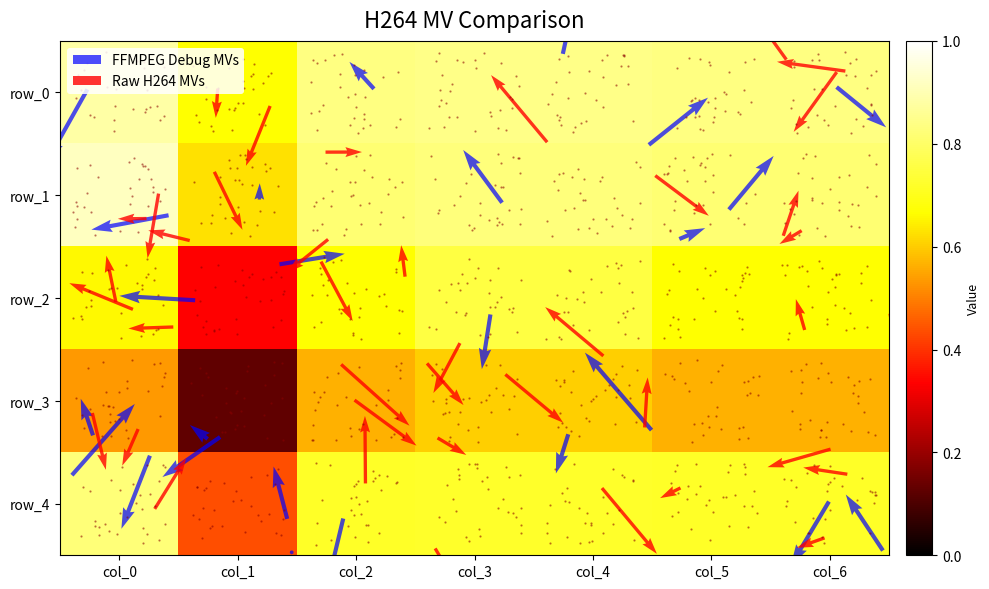

Is the value of row_0 at col_1 greater than the value of row_2 at col_1?

Yes